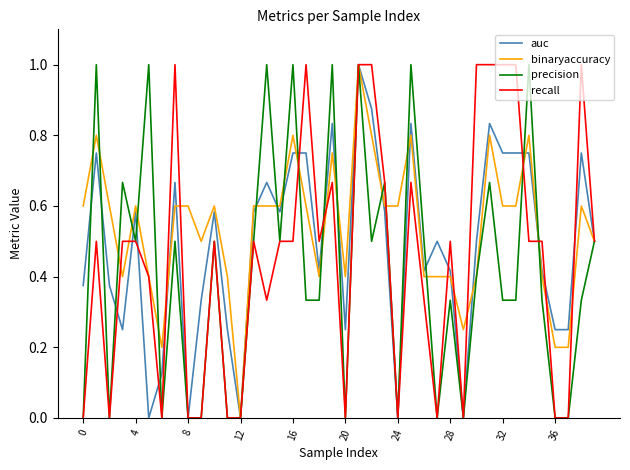

What is the maximum value shown in the chart?

1.0